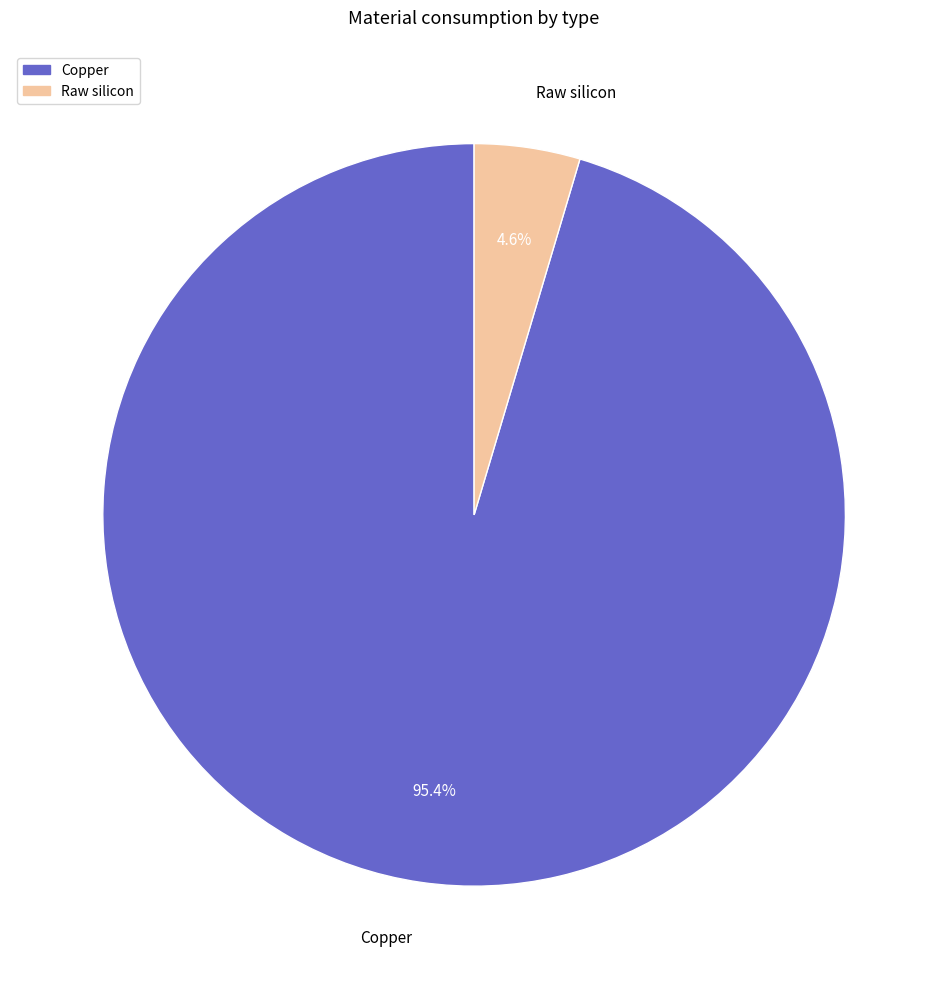

Is there any slice that represents more than half of the pie?

Yes